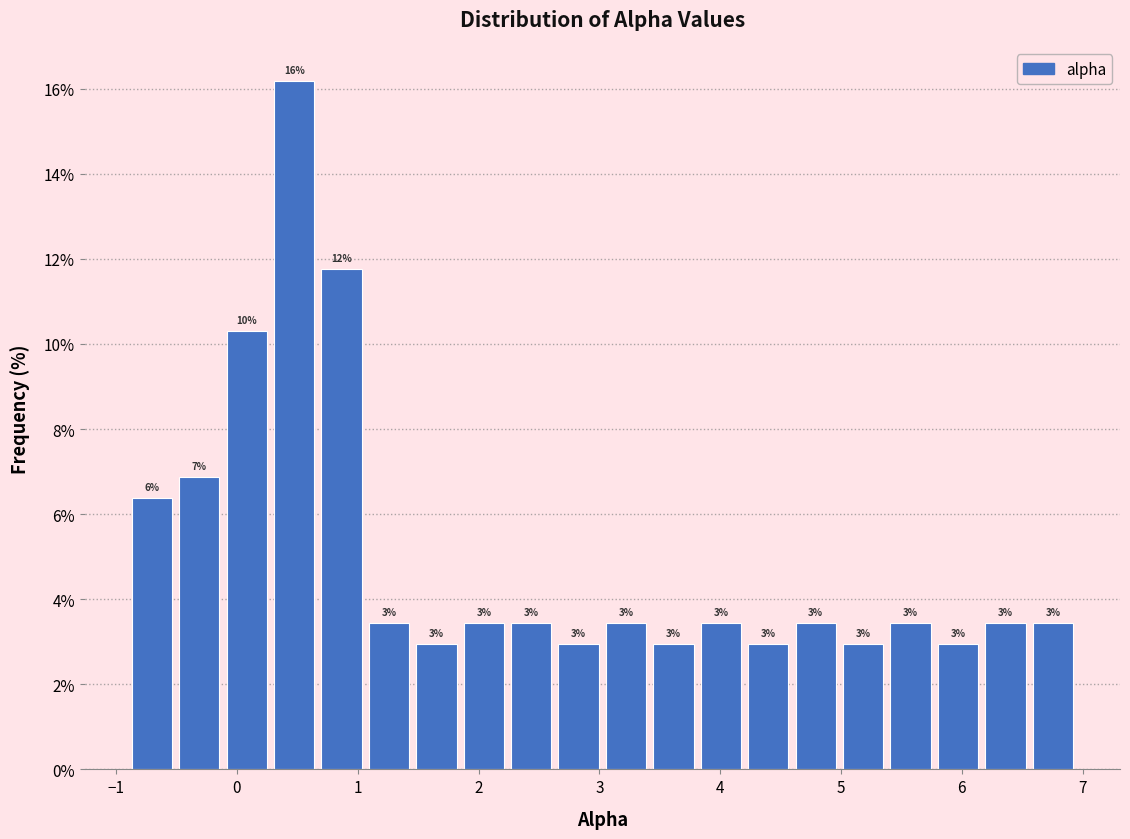

Read against the x-axis, roughly where is the centre of the tallest bar?

0.5